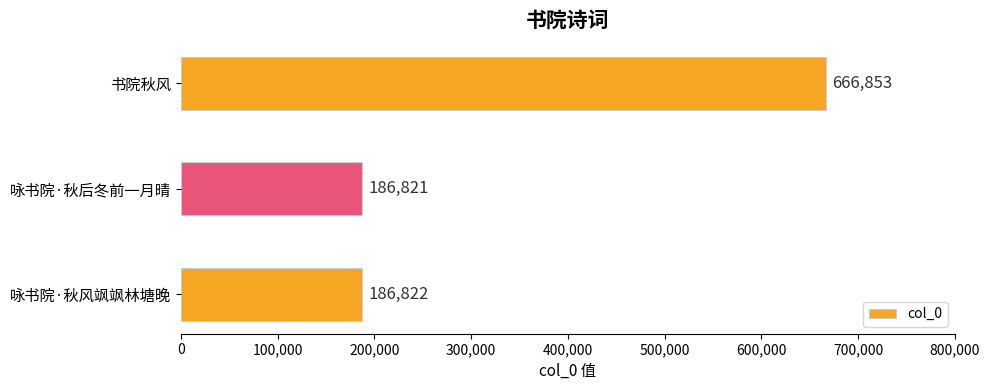

What is the greatest value displayed?

666853